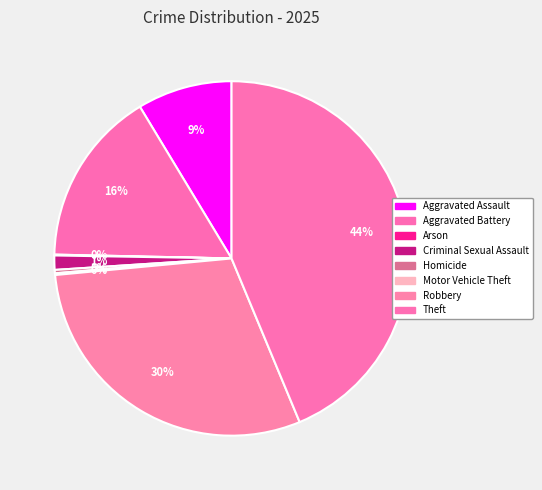

Which has a higher value, Theft or Arson?

Theft